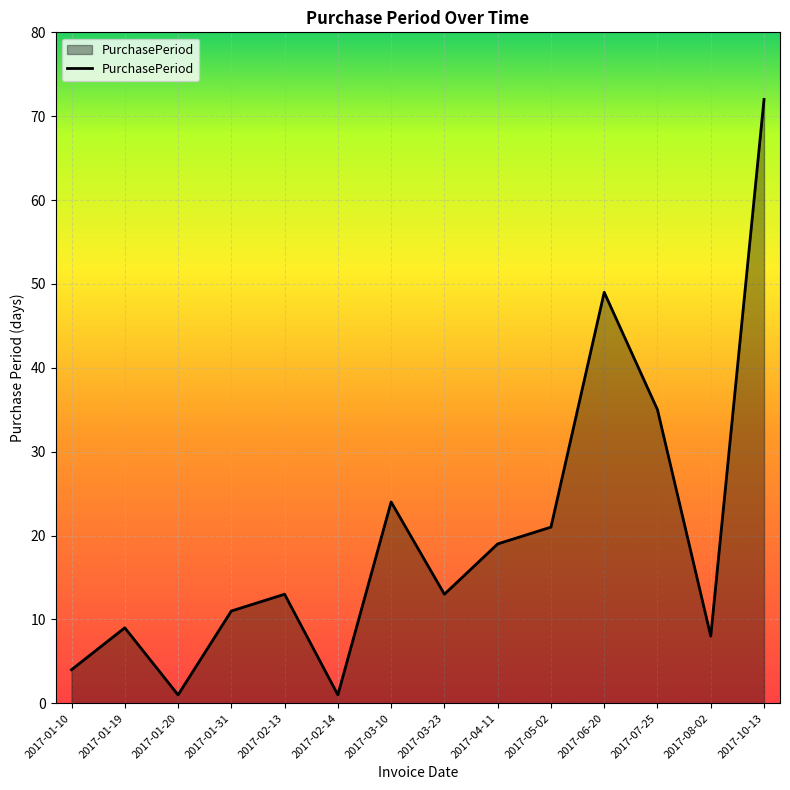

True or false: the data shows 1 at 2017-01-20.

True